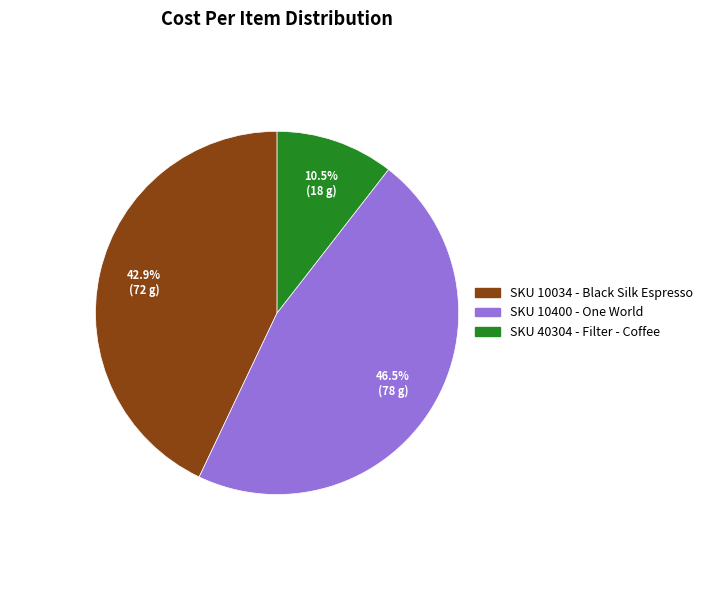

Does any single category account for the majority?

No